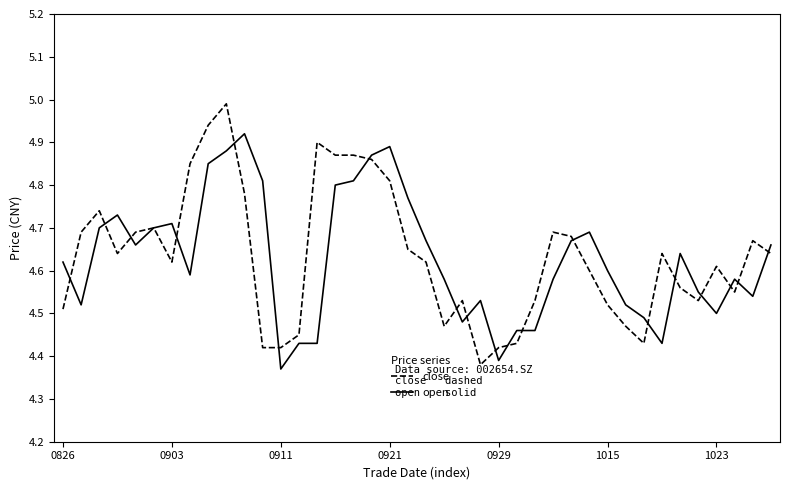

What is the greatest value displayed?

5.0